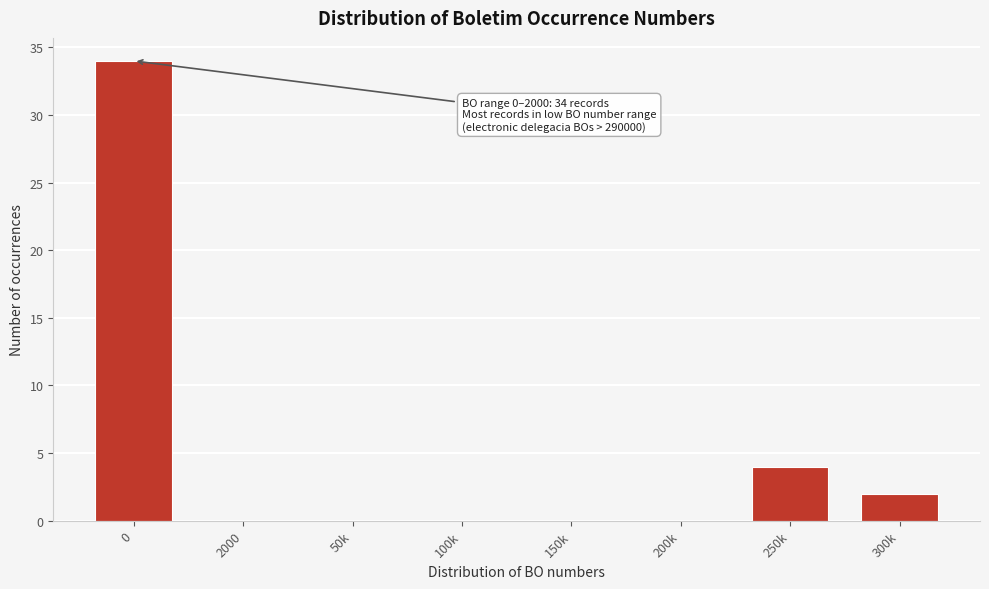

Reading right to left, what are all the values shown in this chart?

300k=2	250k=4	200k=0	150k=0	100k=0	50k=0	2000=0	0=34